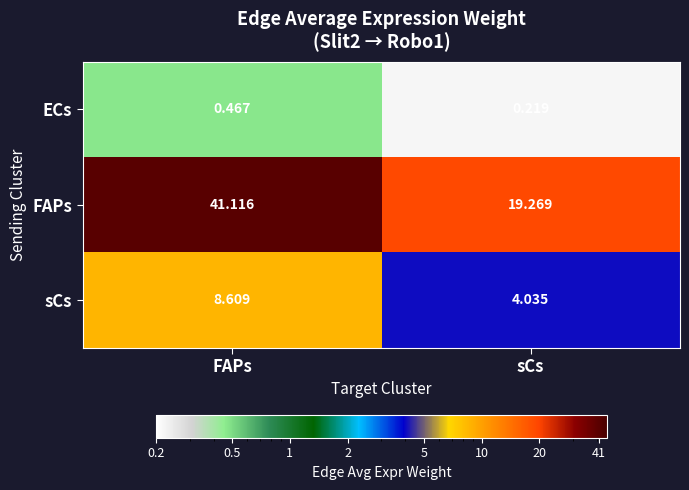

At which category does the chart reach its minimum across all series?

sCs